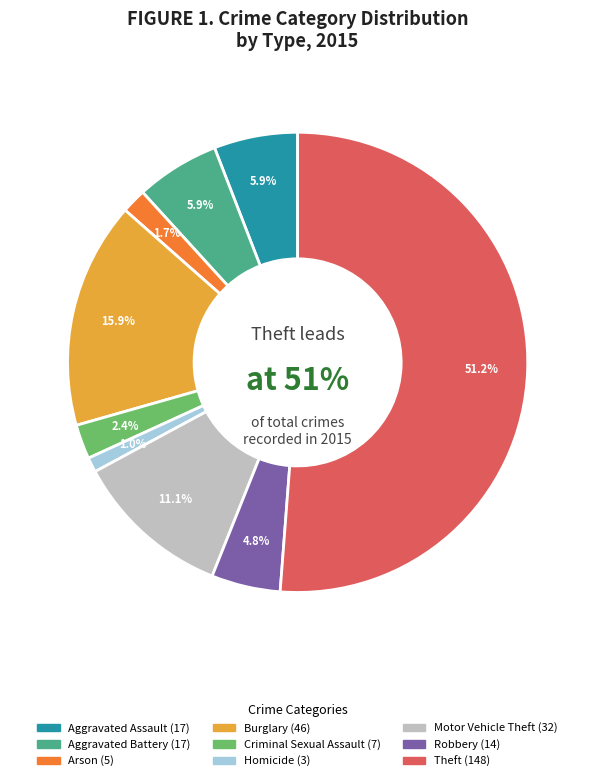

What portion of the pie excludes Robbery?

95.2%